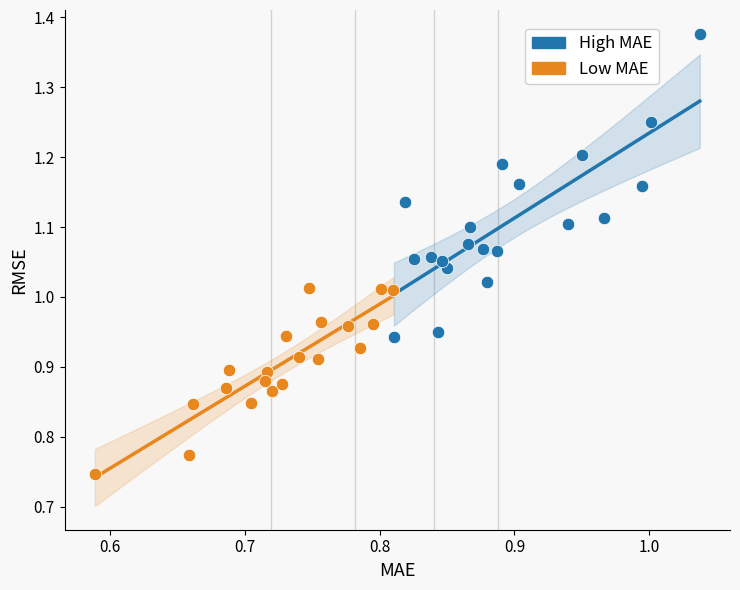

What are all the series names shown in the legend?

High MAE, Low MAE